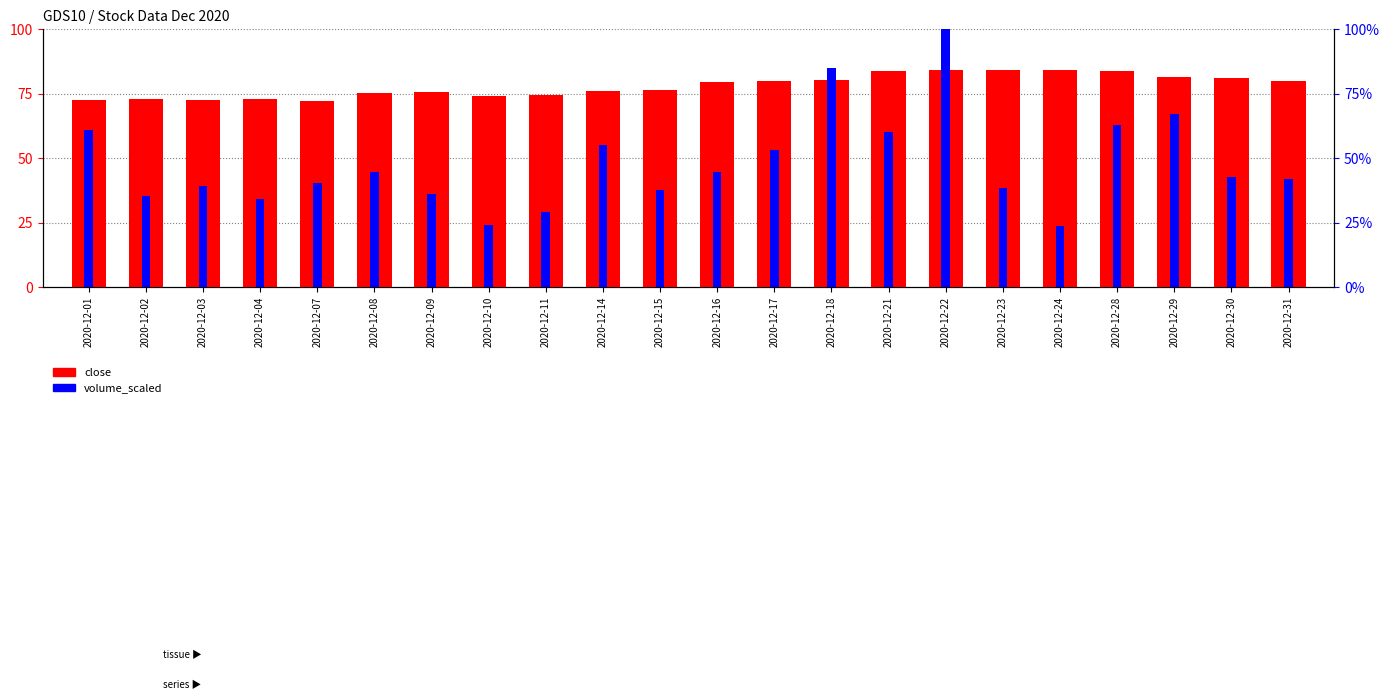

At how many categories does at least one series exceed 78?

11